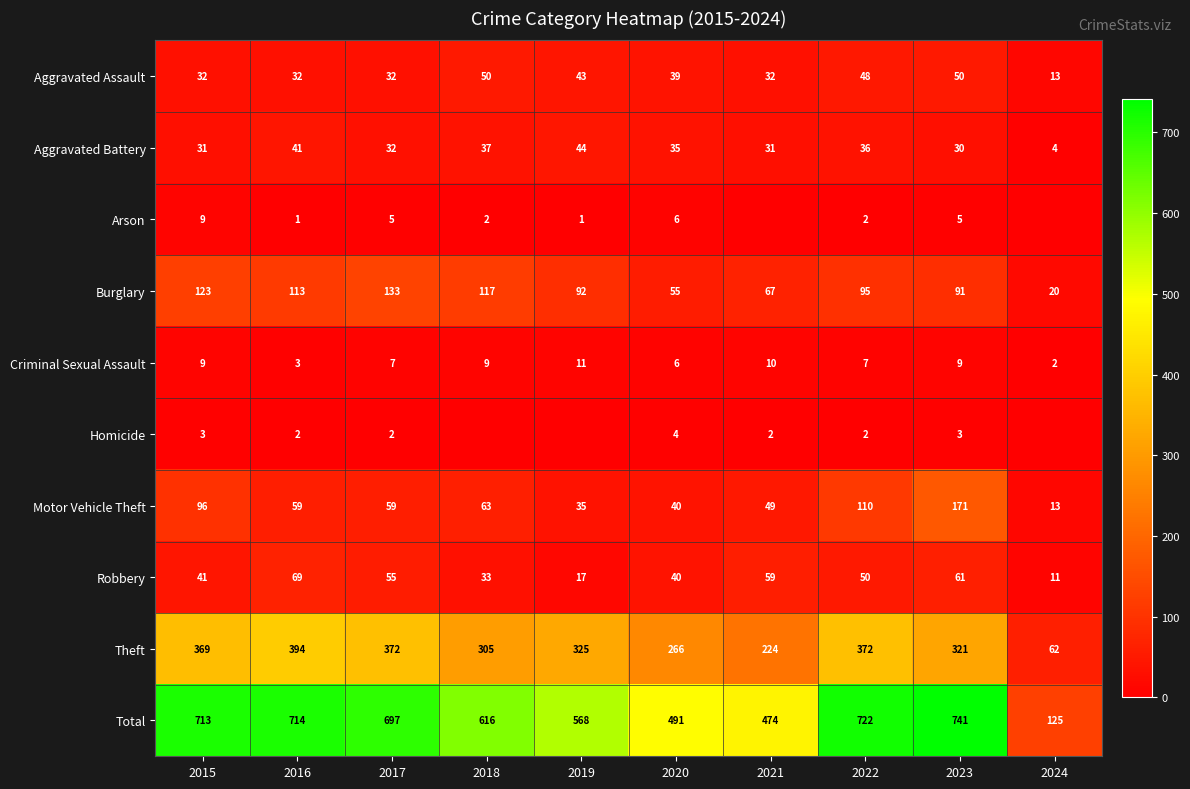

Which has a higher value, 2020 or 2022?

2022